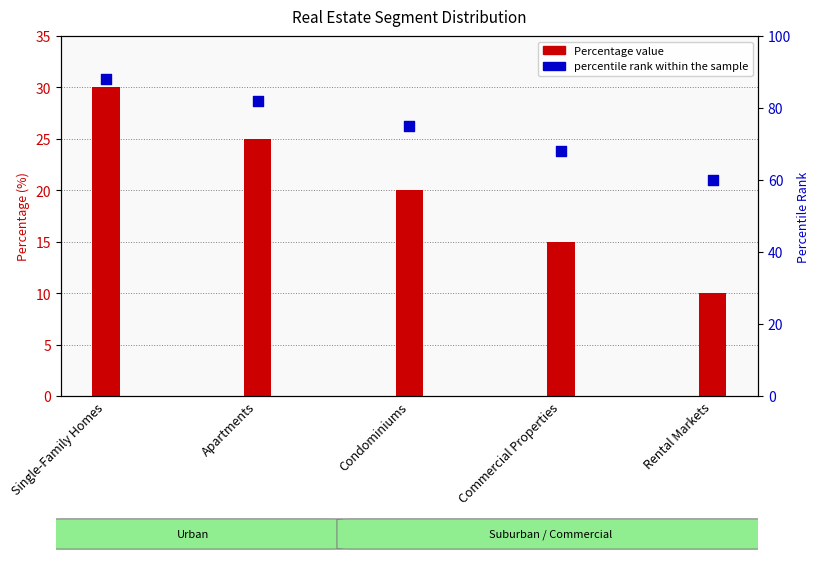

At how many categories does at least one series exceed 39?

5